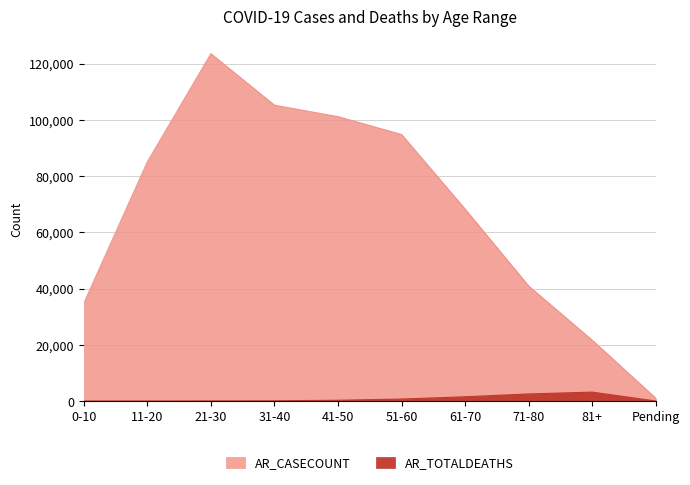

Rank the categories by AR_CASECOUNT value from lowest to highest.

Pending, 81+, 0-10, 71-80, 61-70, 11-20, 51-60, 41-50, 31-40, 21-30